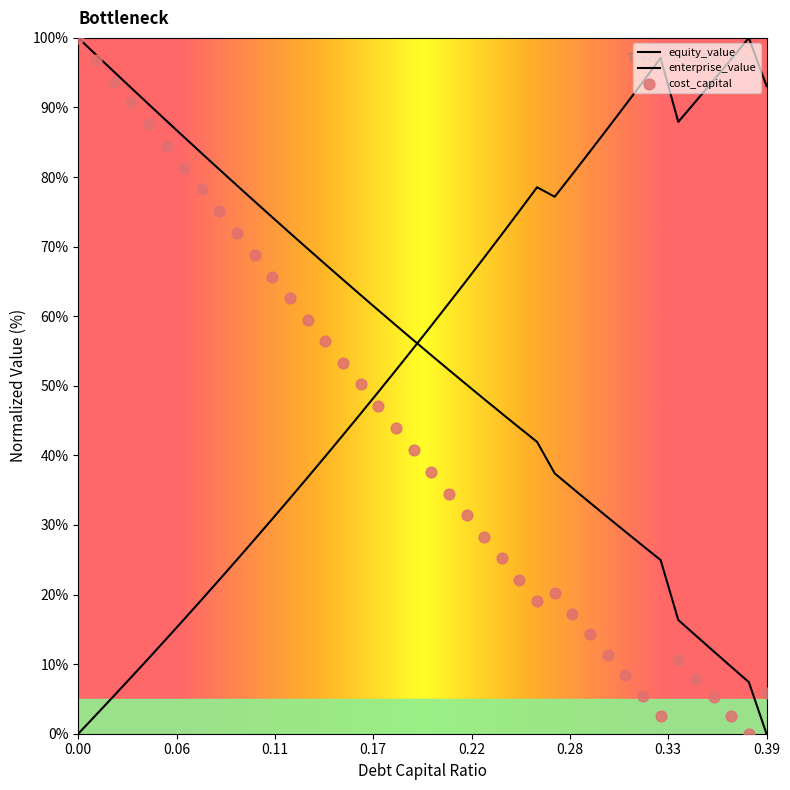

Which series has the largest total across all categories?

enterprise_value